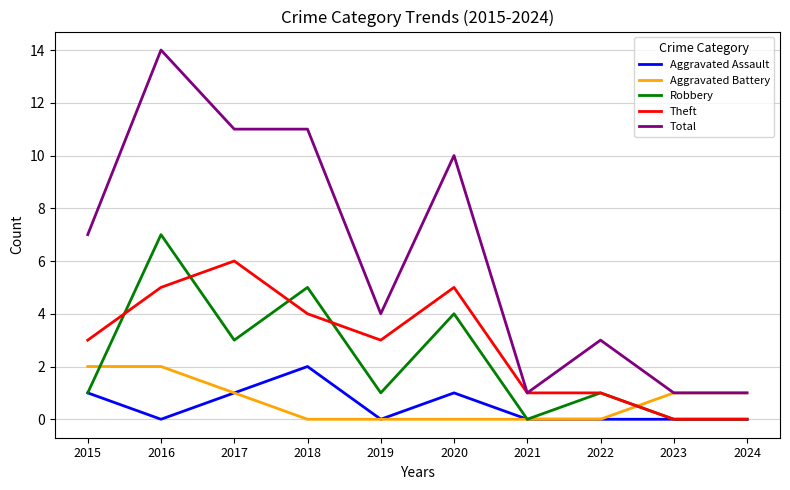

True or false: Total and Robbery intersect in this chart.

False